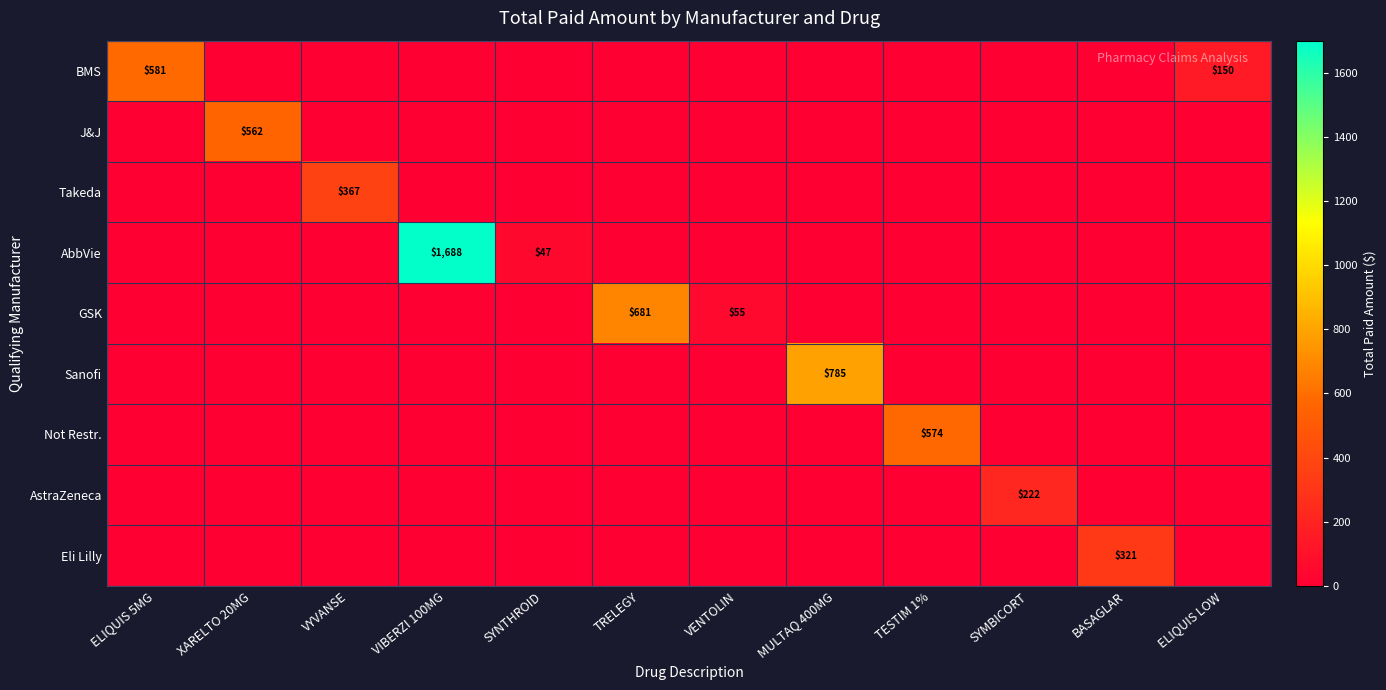

True or false: Sanofi has a value of 296.6 at MULTAQ 400MG.

False